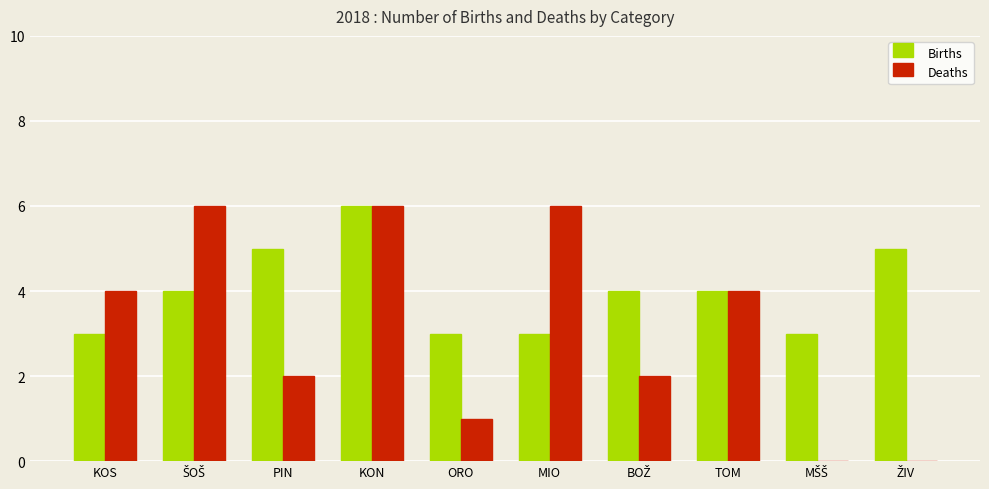

What is the difference between the Births values at KOS and TOM?

1